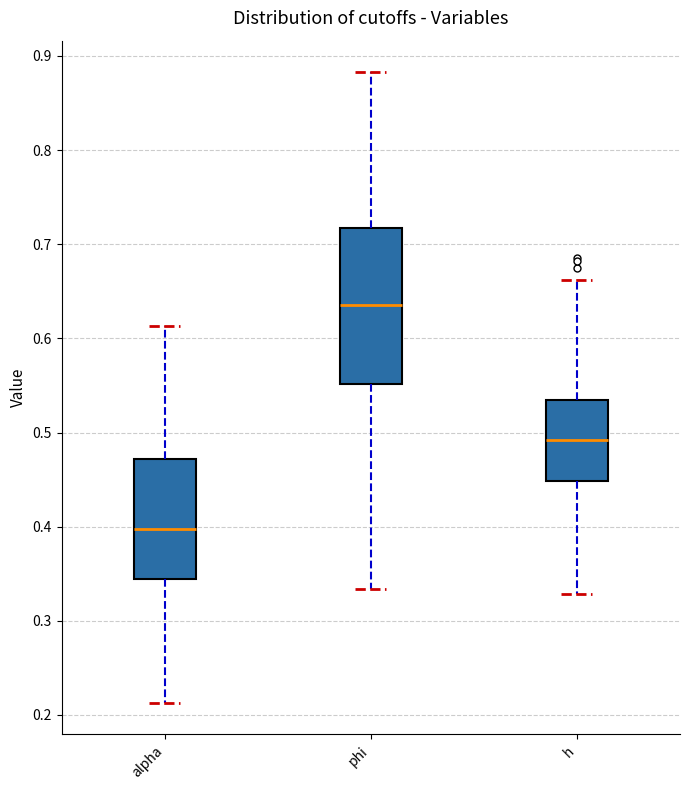

Reading left to right, transcribe this box plot: for each box, give where its median line is, the range the box spans, and where its two whiskers end, as read against the y-axis. The values are not printed on the chart, so give them approximately, as read against the axis.

alpha: median 0.40, box 0.34 to 0.47, whiskers 0.21 to 0.61
phi: median 0.64, box 0.55 to 0.72, whiskers 0.33 to 0.88
h: median 0.49, box 0.45 to 0.53, whiskers 0.33 to 0.66